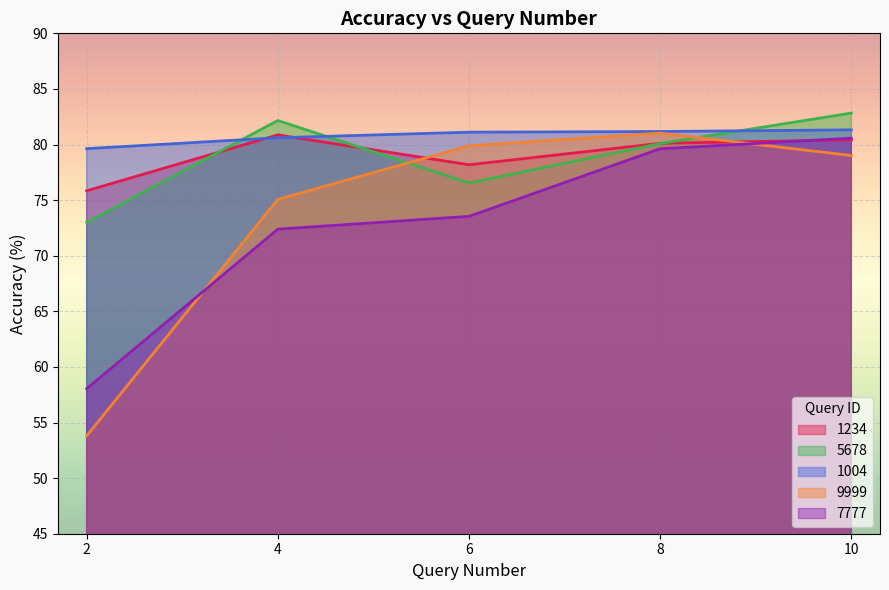

Where is 9999 nearest to the value 67?

4